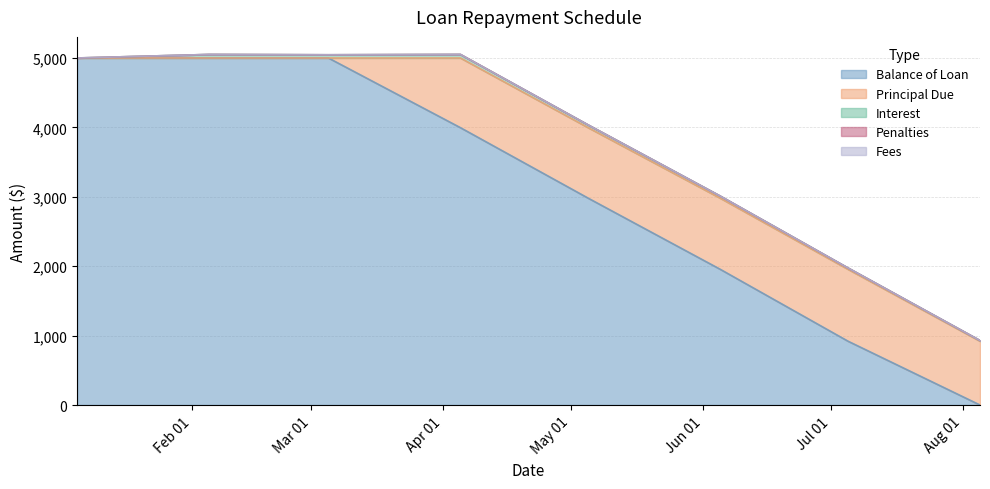

Where does the Interest series first go above 39?

2015-02-05